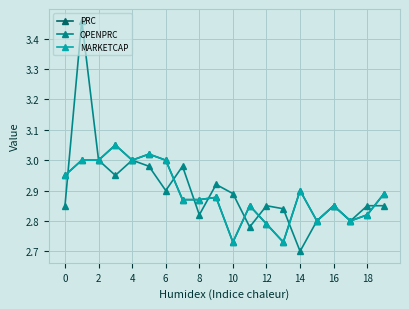

Does the chart display data point markers on the line(s)?

Yes